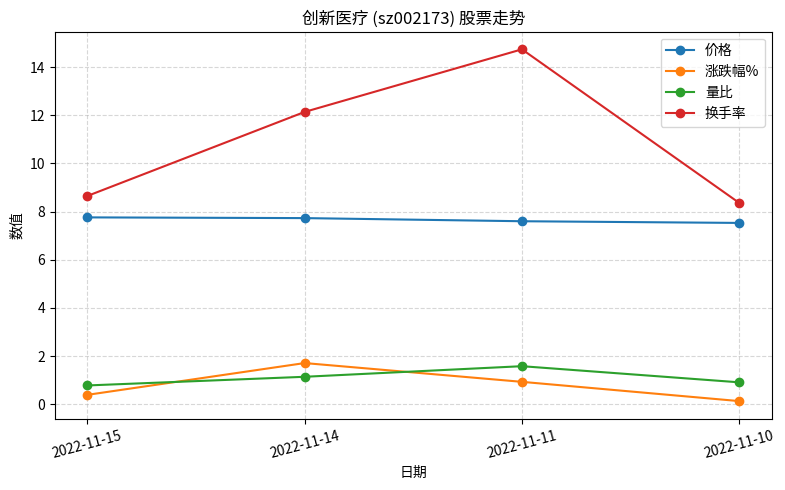

The value of 换手率 at 2022-11-14 is 12.1. True or false?

True